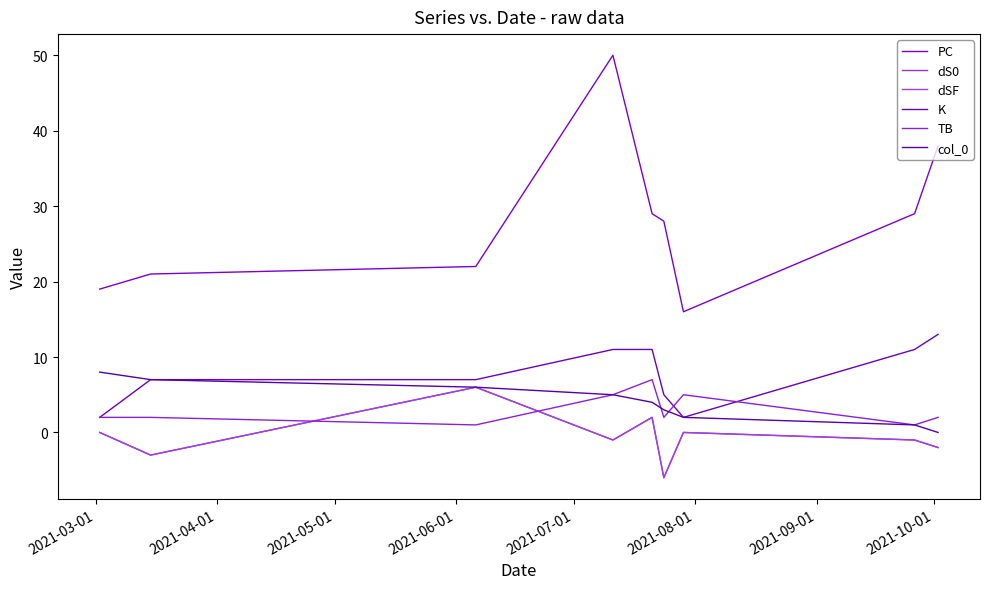

Is this an area chart (filled region under the line)?

No